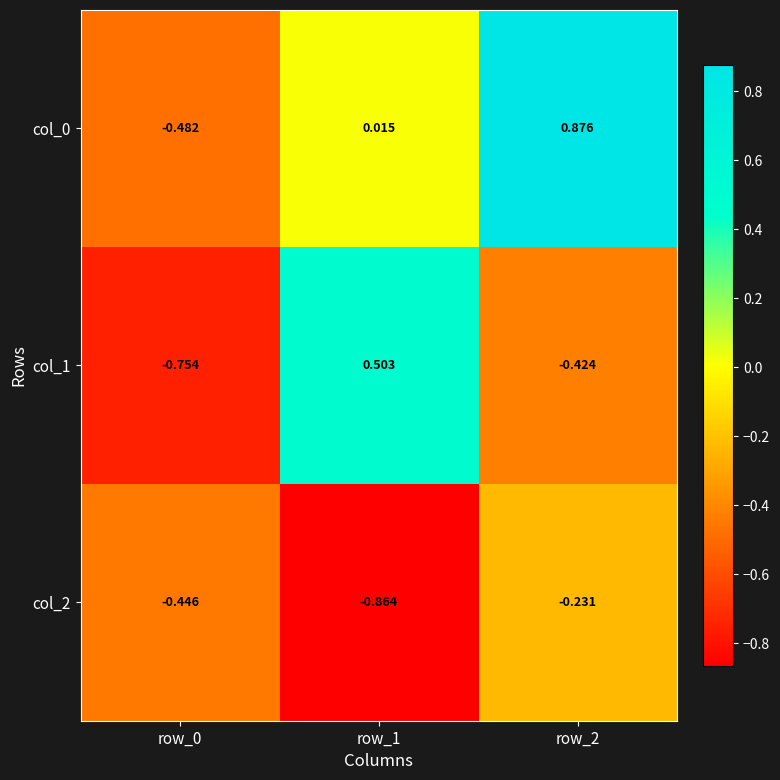

Is the value of col_1 at row_1 greater than the value of col_0 at row_0?

Yes